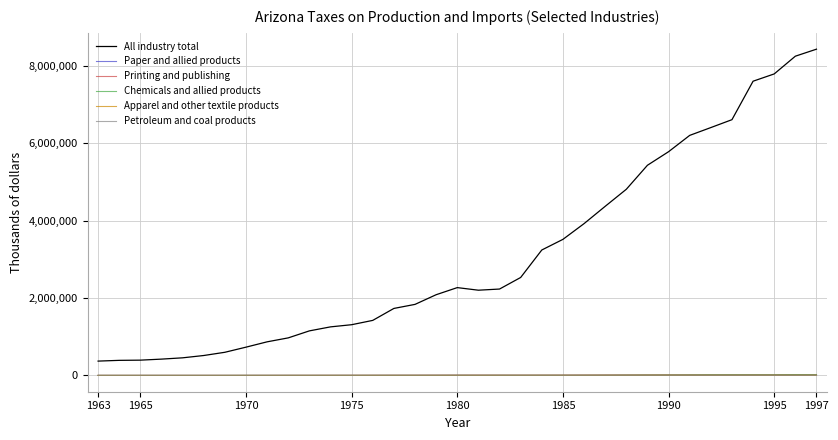

What is the greatest value displayed?

8437791